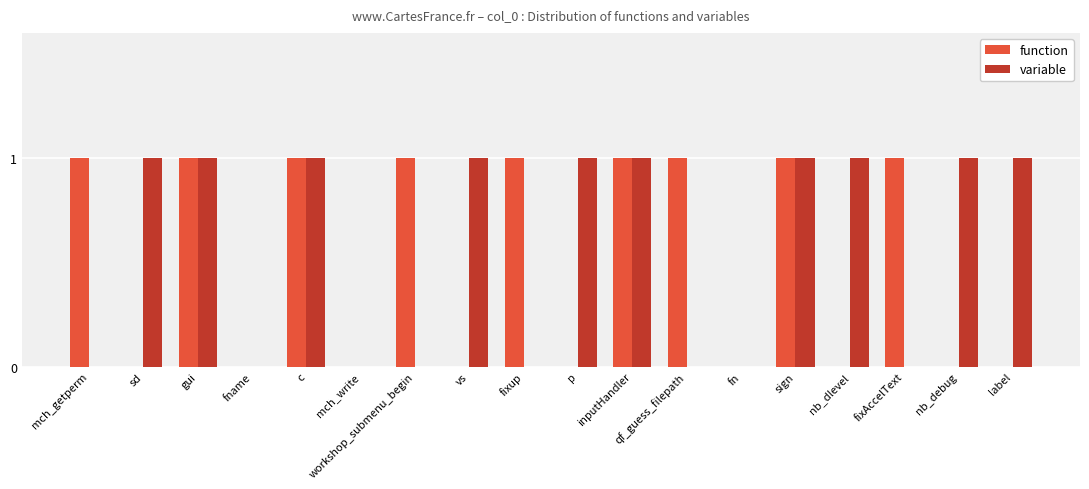

Reading left to right, transcribe all the data shown in this chart.

function: 1	0	1	0	1	0	1	0	1	0	1	1	0	1	0	1	0	0
variable: 0	1	1	0	1	0	0	1	0	1	1	0	0	1	1	0	1	1